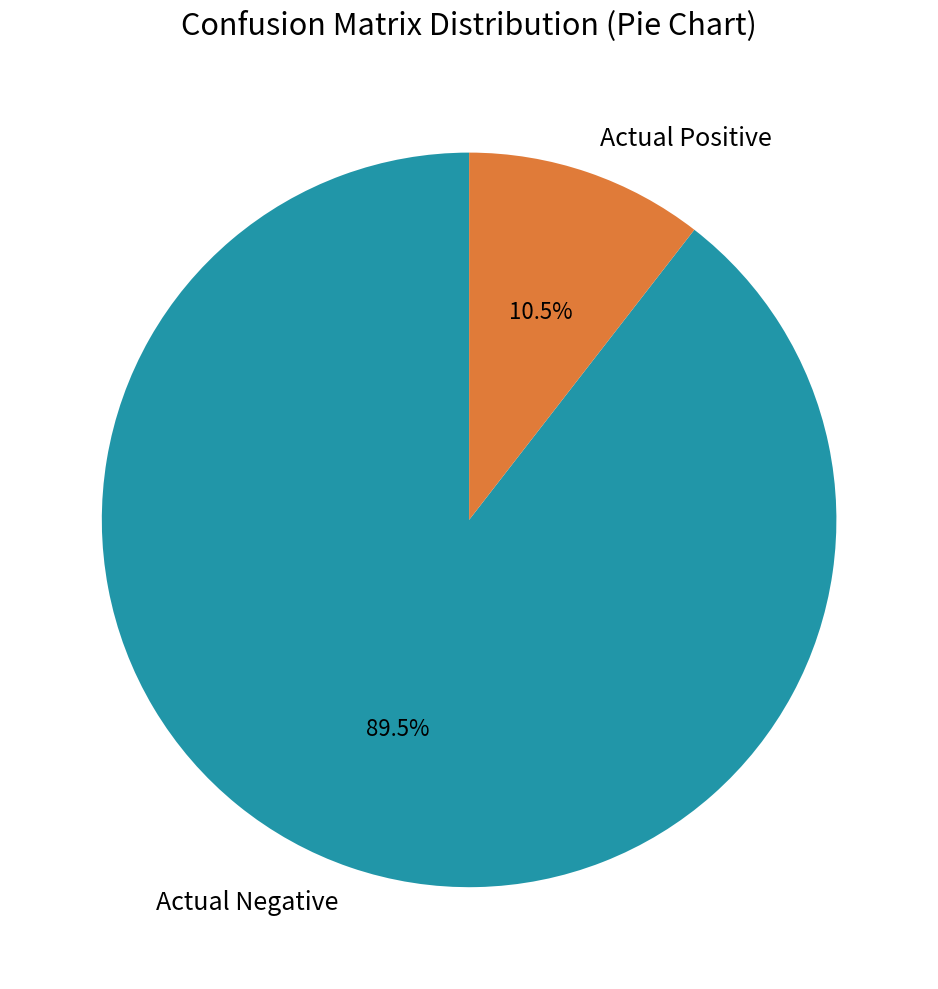

Count the number of slices in the pie.

2